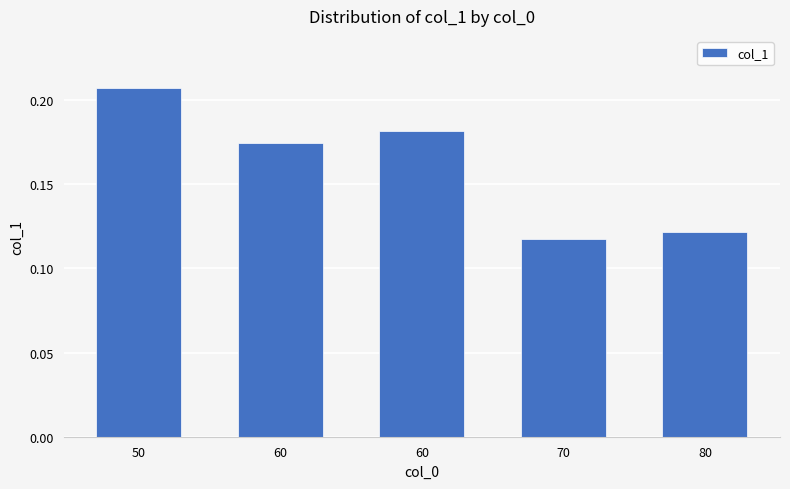

What is the minimum value shown in the chart?

0.1